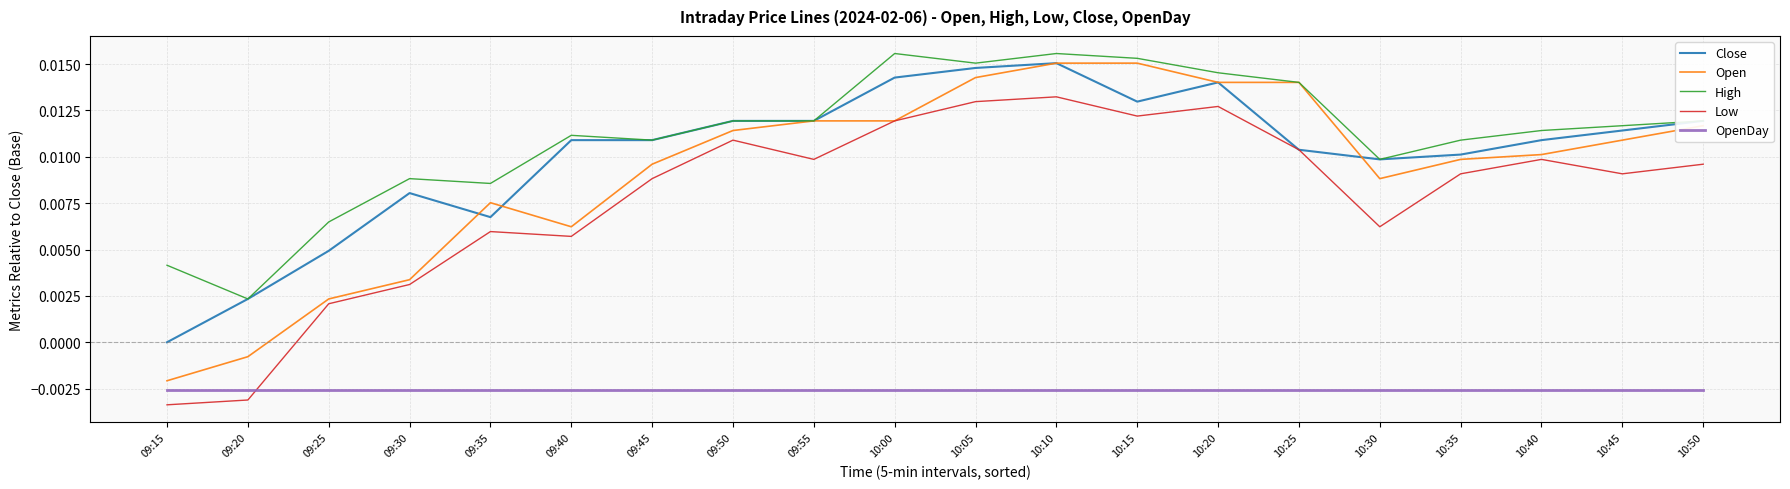

True or false: Open and OpenDay intersect in this chart.

False